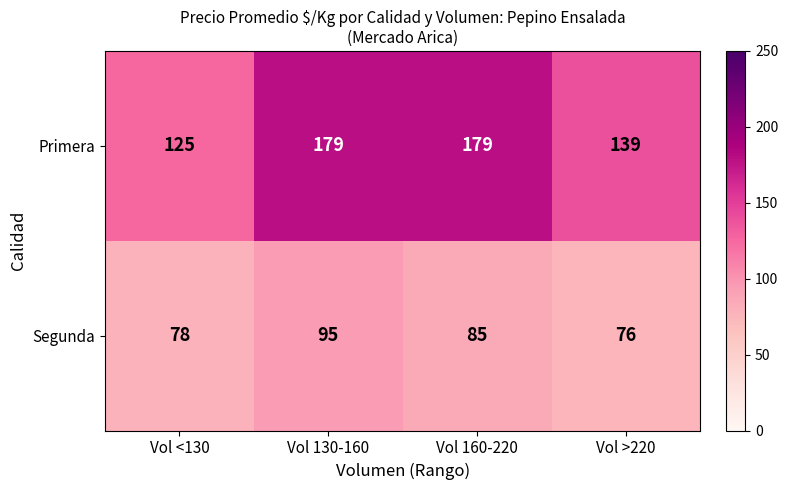

What is the total value across all series at Vol >220?

215